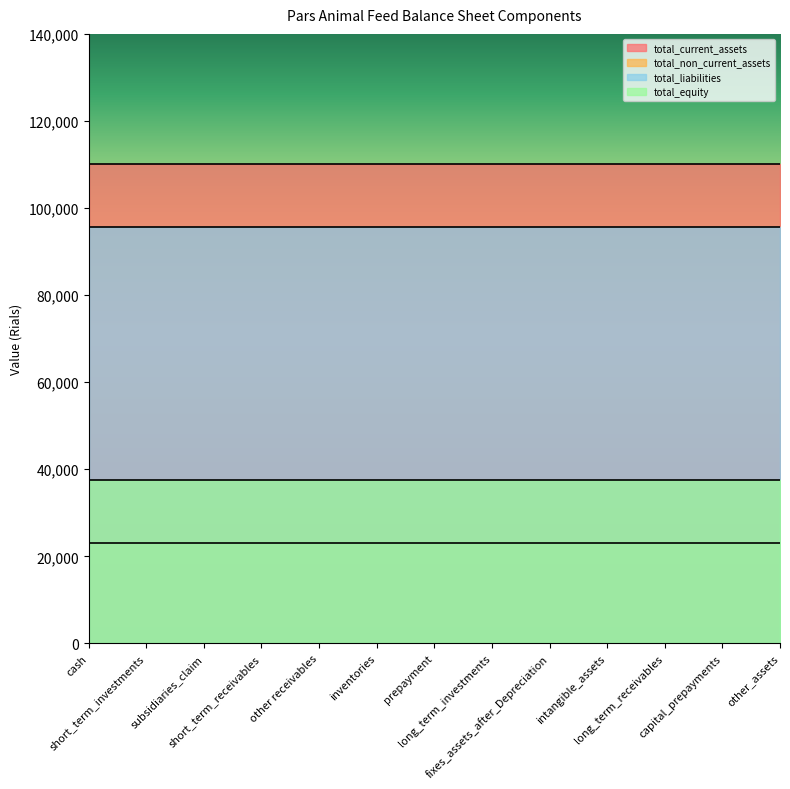

How many lines are shown in the chart?

4